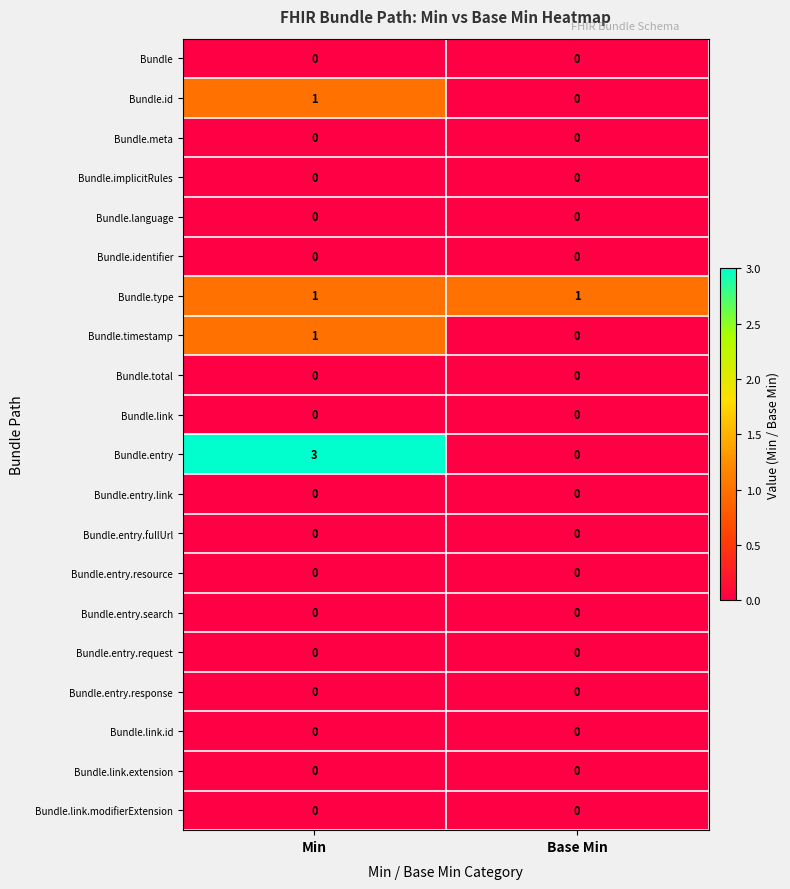

The Bundle.entry.request series shows 0 at Min. True or false?

True